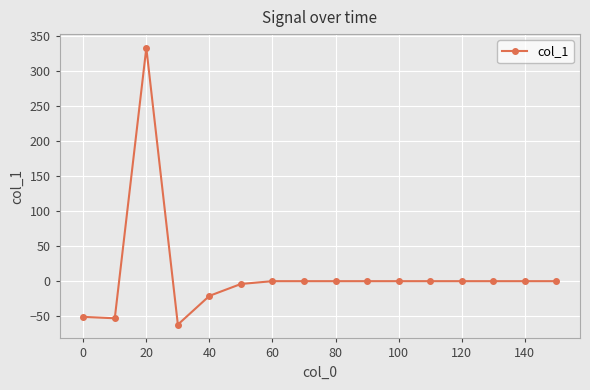

What is the sum of all values?

142